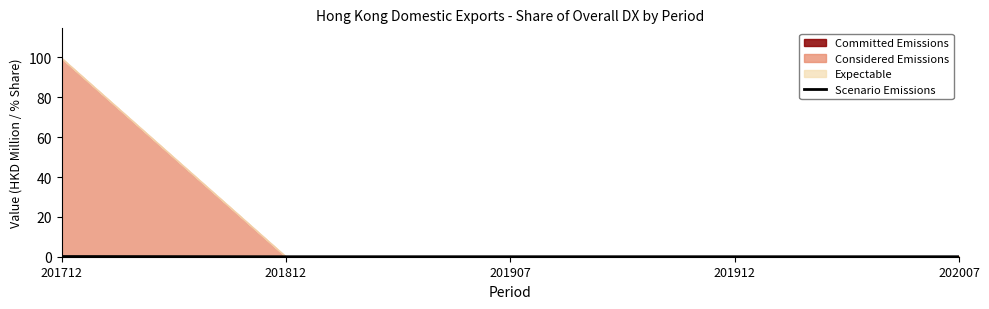

Is it true that the value at 201712 is 0.2?

False